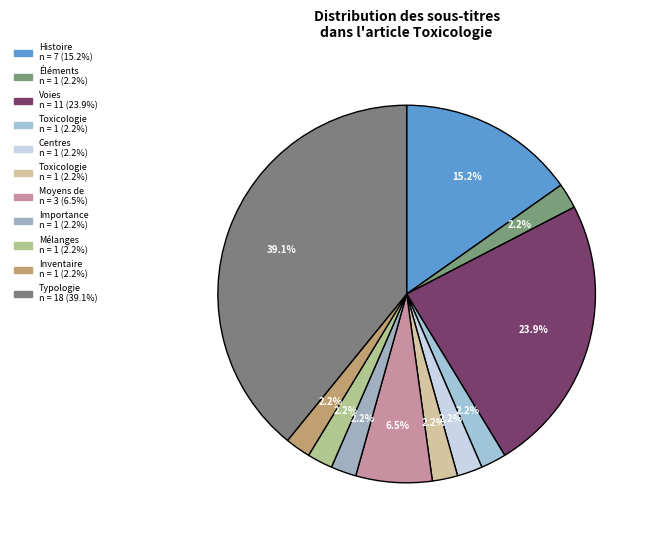

Count the number of slices in the pie.

11